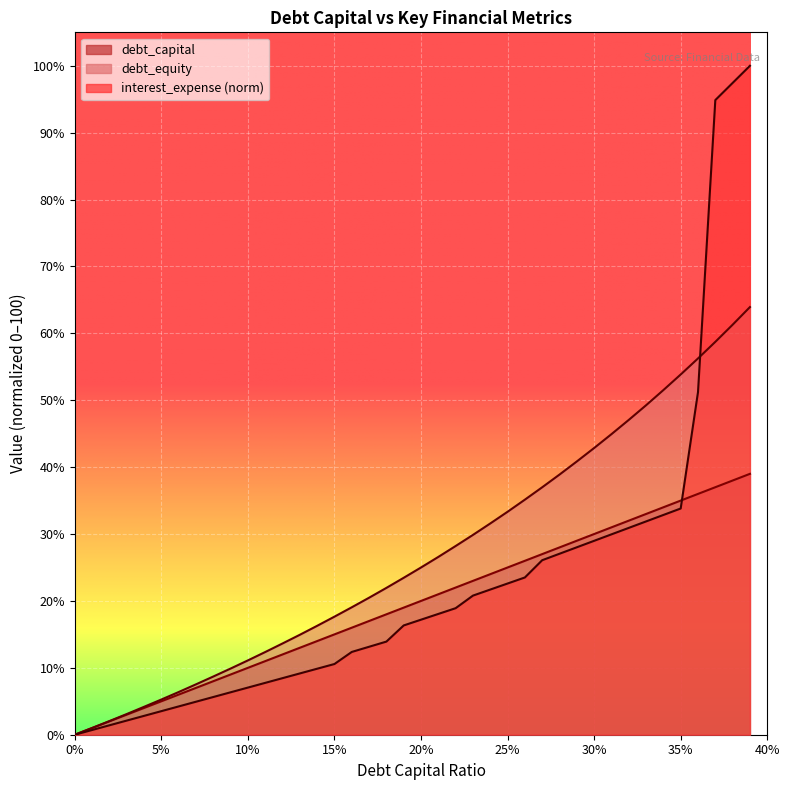

Which series changed the most between 0.01 and 0.29?

debt_equity